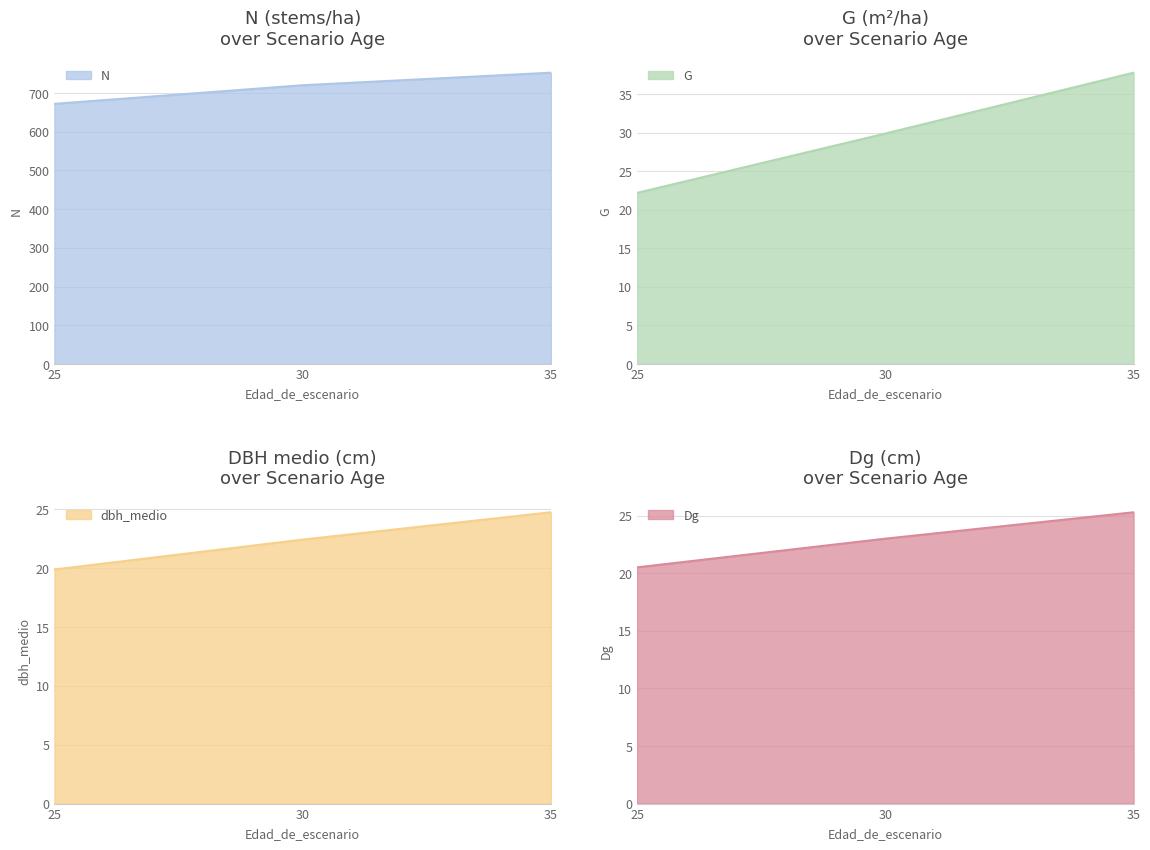

How many lines are shown in the chart?

4